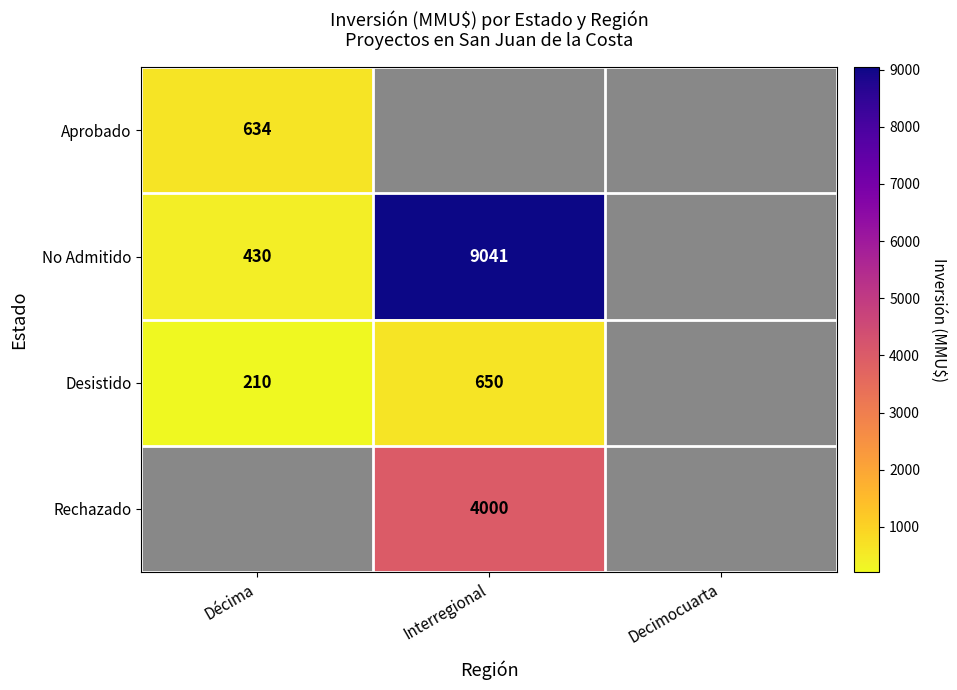

The No Admitido series shows 283 at Décima. True or false?

False